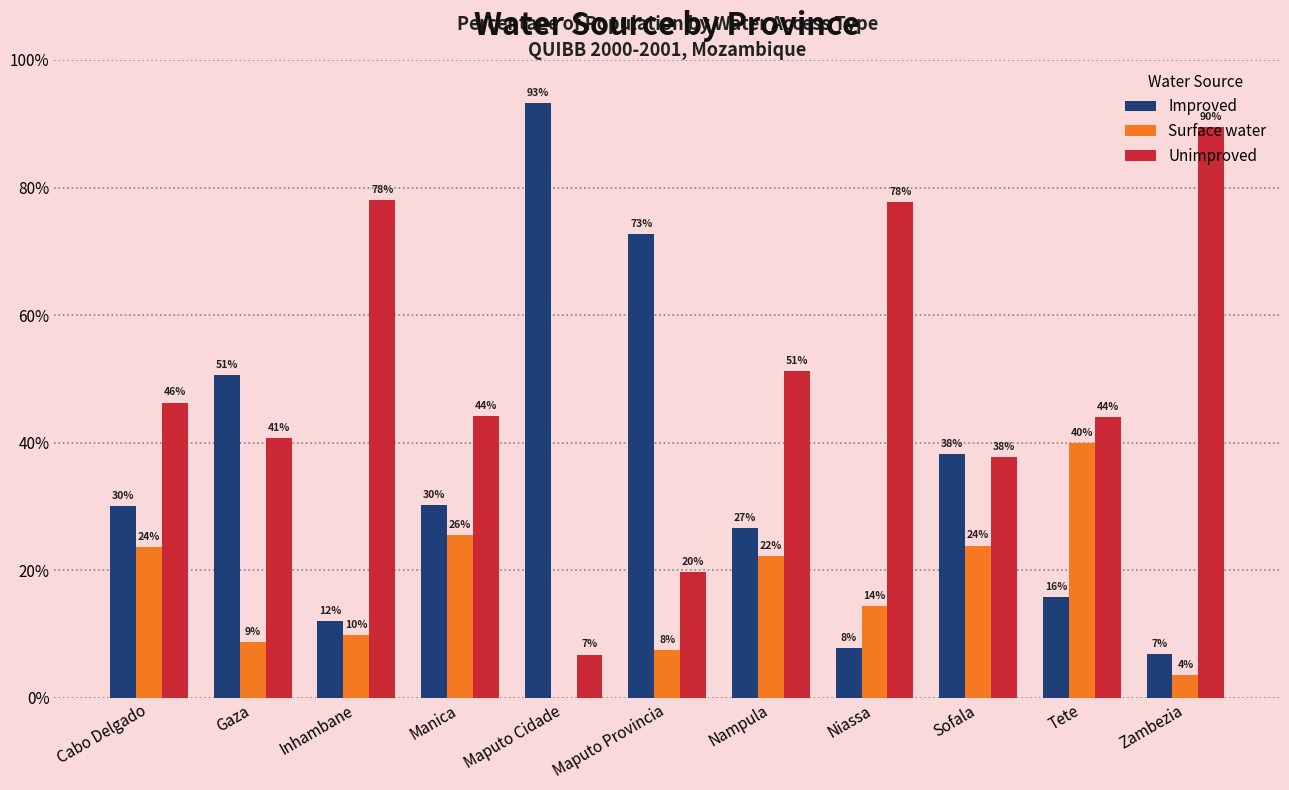

What is the label of the 7th bar from the right?

Maputo Cidade